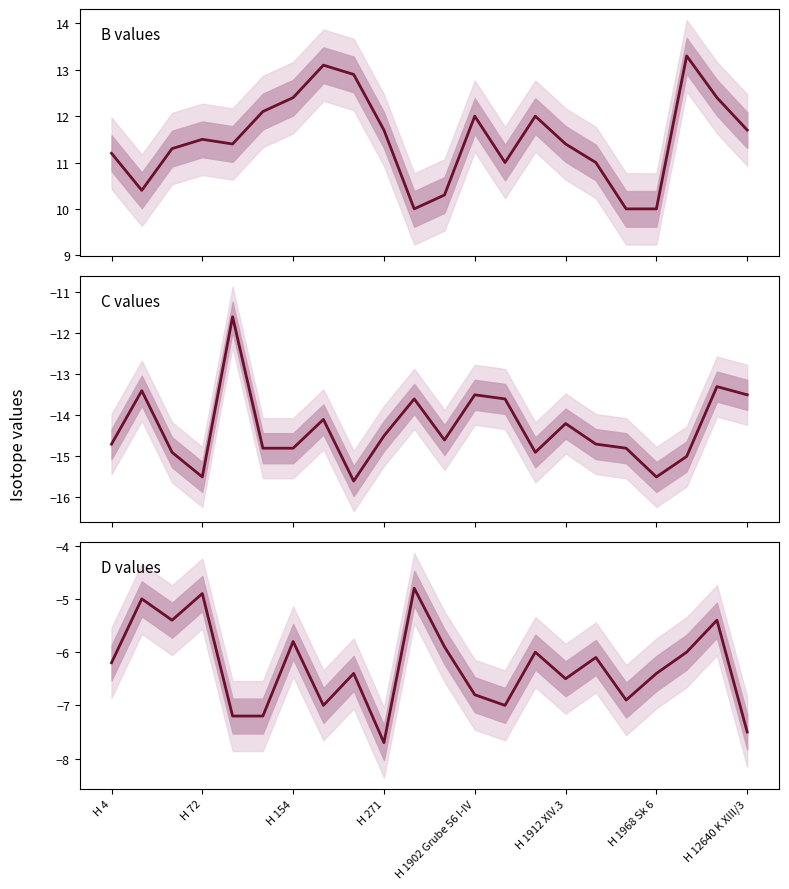

At which category is the sum across all series the highest?

20